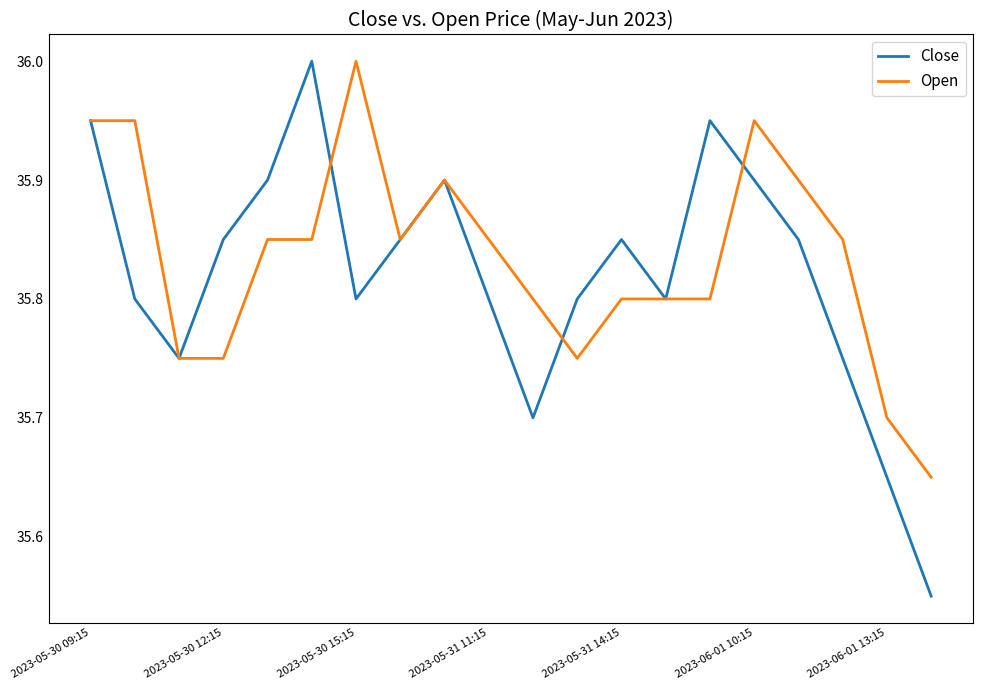

What are all the series names shown in the legend?

Close, Open